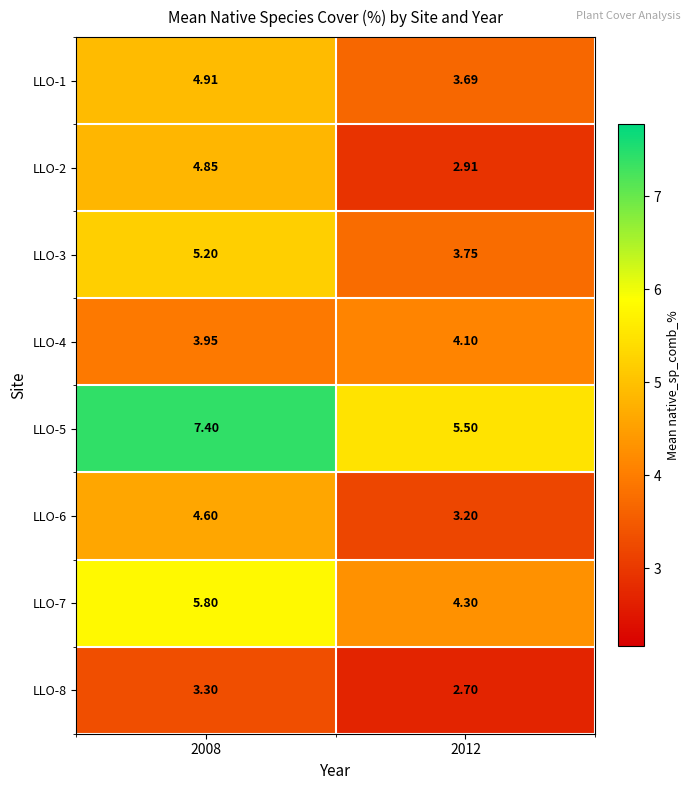

What is the total value across all series at 2008?

40.0